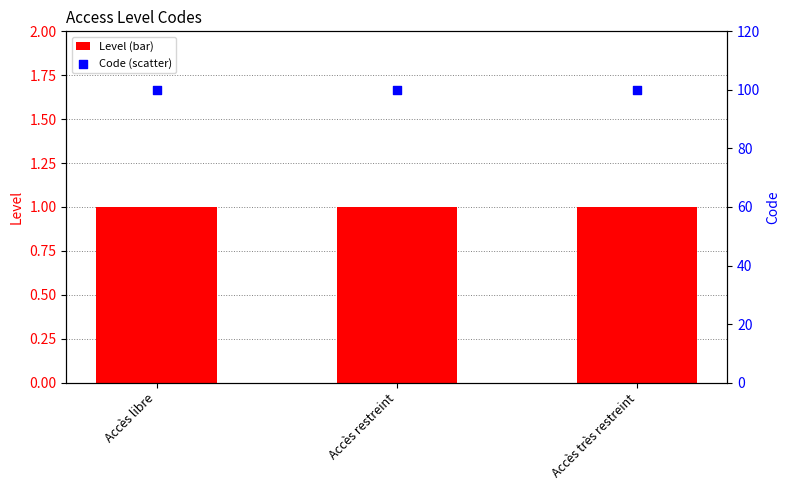

Which series has the widest spread of Y values?

Level